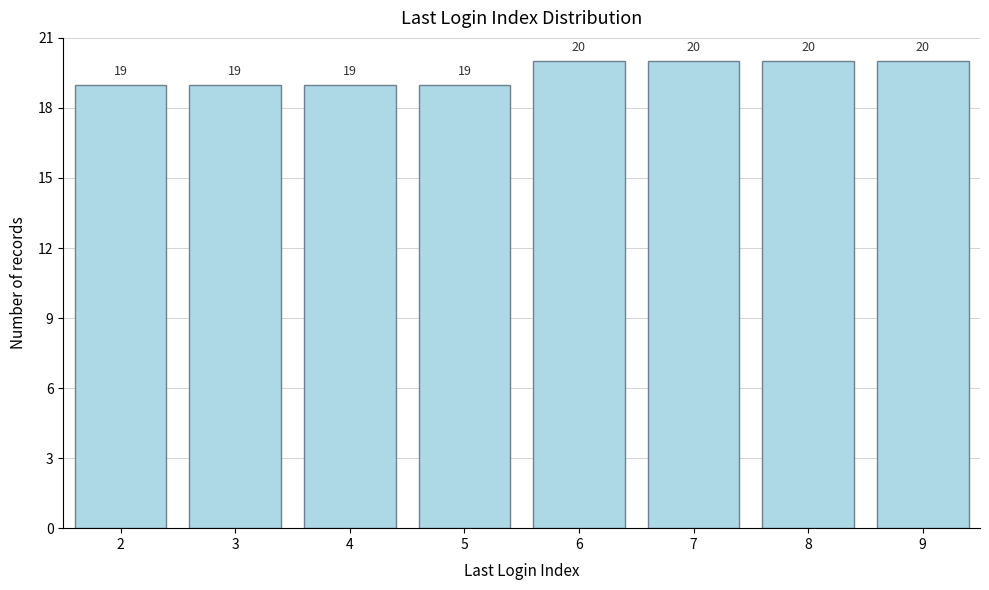

Reading left to right, list all the values displayed in this chart.

19	19	19	19	20	20	20	20